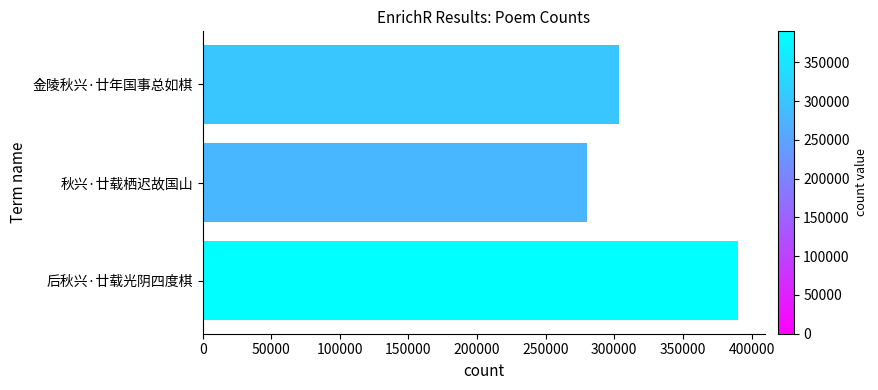

What is the change in value from 秋兴·廿载栖迟故国山 to 后秋兴·廿载光阴四度棋?

+110290